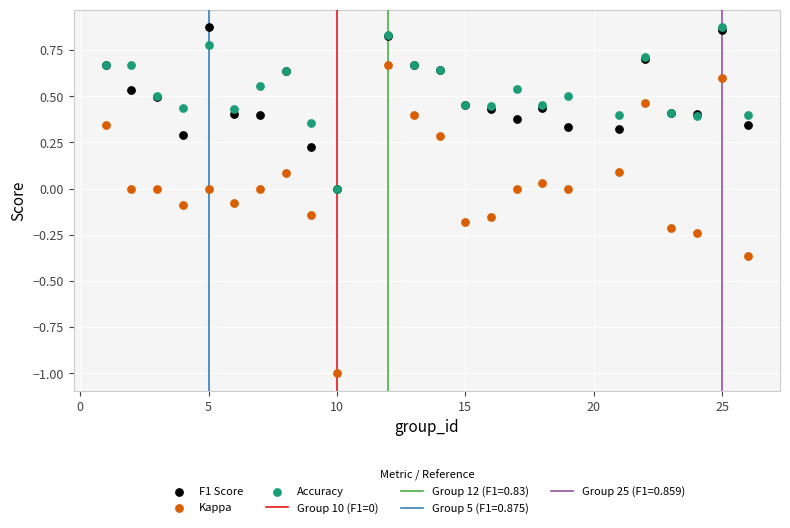

Which series has the widest spread of Y values?

Kappa